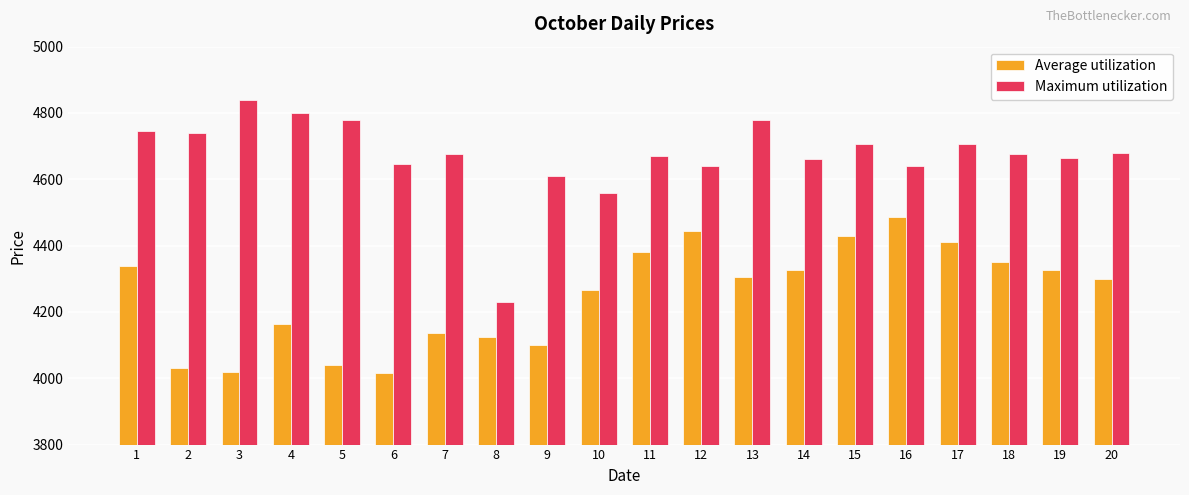

What is the difference between the maximum and minimum values in the Average utilization series?

470